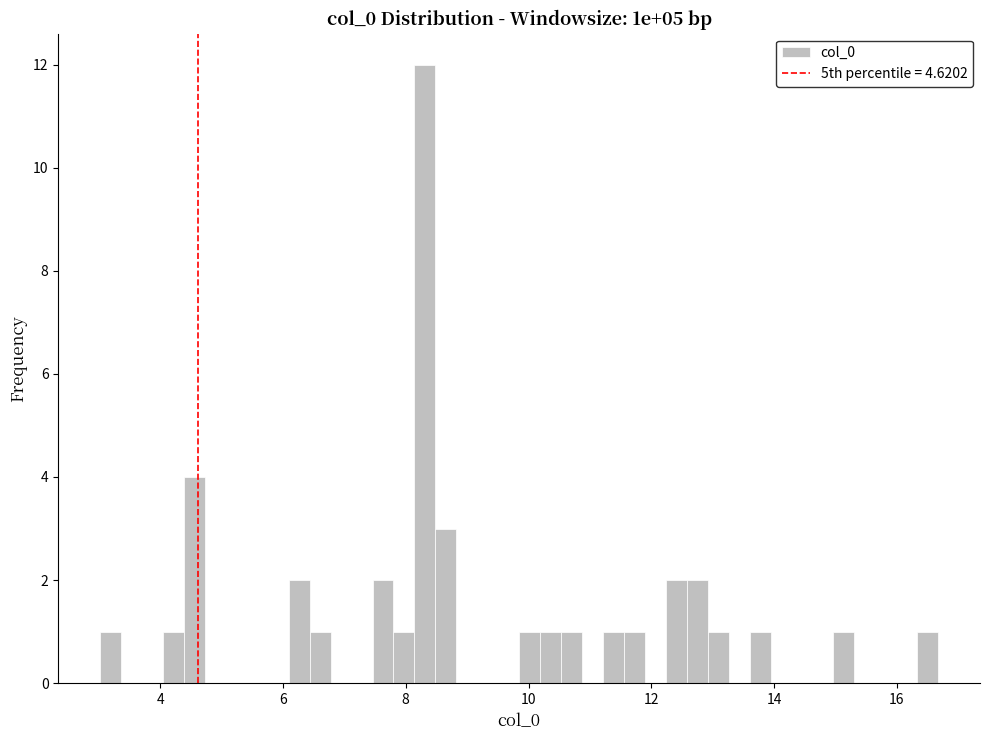

Read against the x-axis, roughly where is the centre of the tallest bar?

8.4